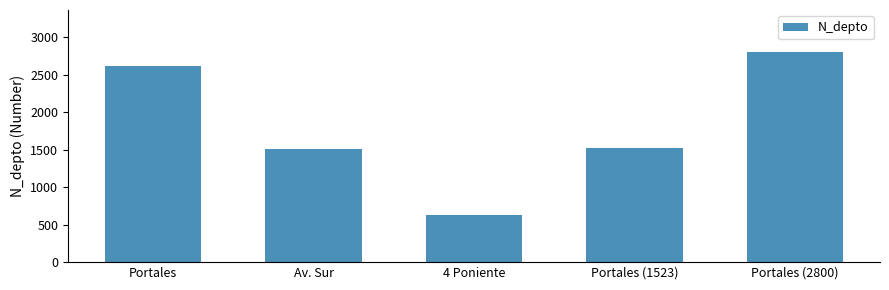

What is the change in value from 4 Poniente to Portales (1523)?

+893